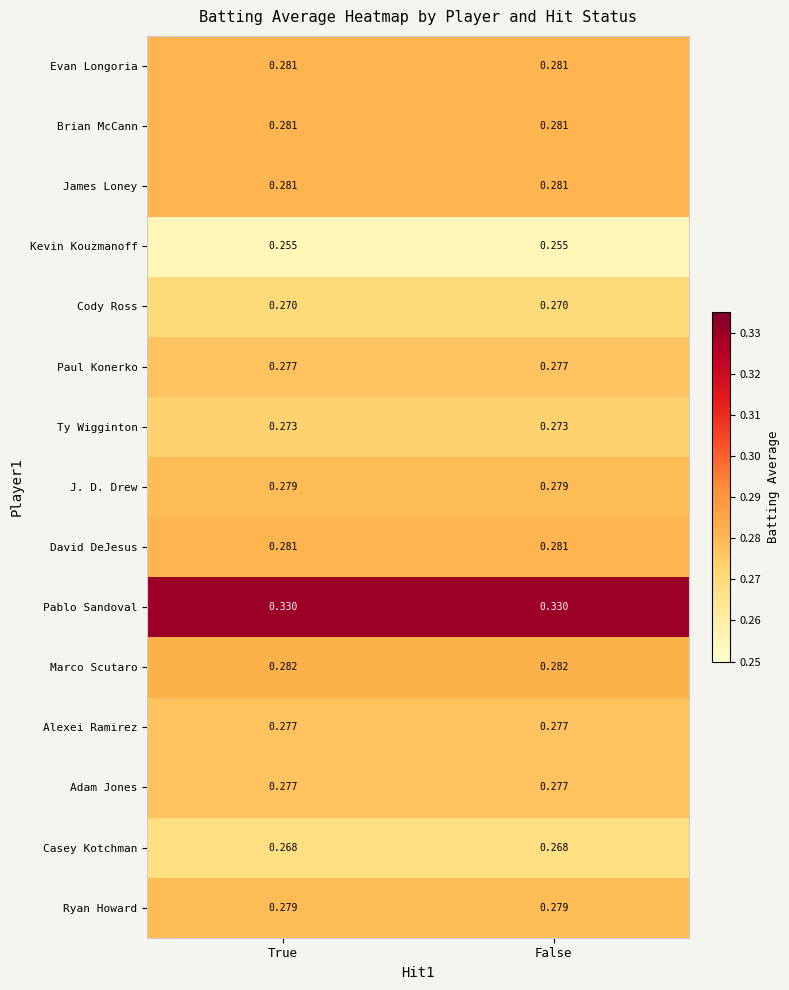

Is the value of Alexei Ramirez at True greater than the value of J. D. Drew at True?

No